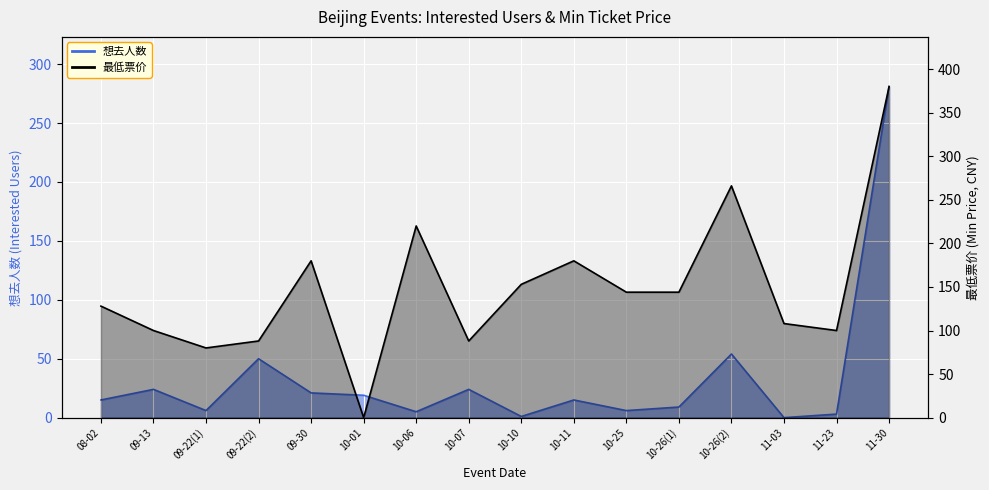

In 最低票价, how many points are higher than both neighbors (excluding endpoints)?

4